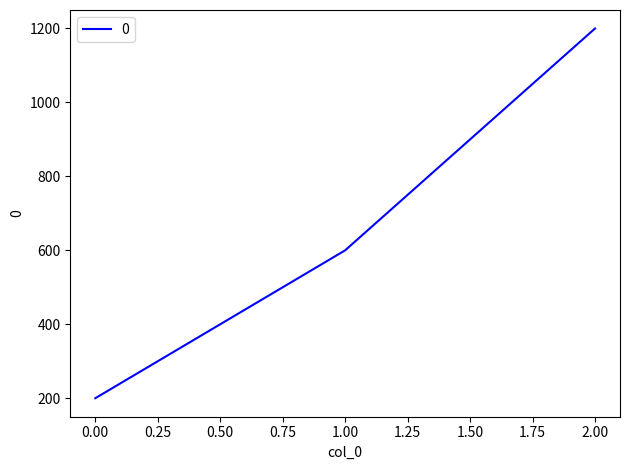

Rank the categories by value from highest to lowest.

2.00, 1.00, 0.00